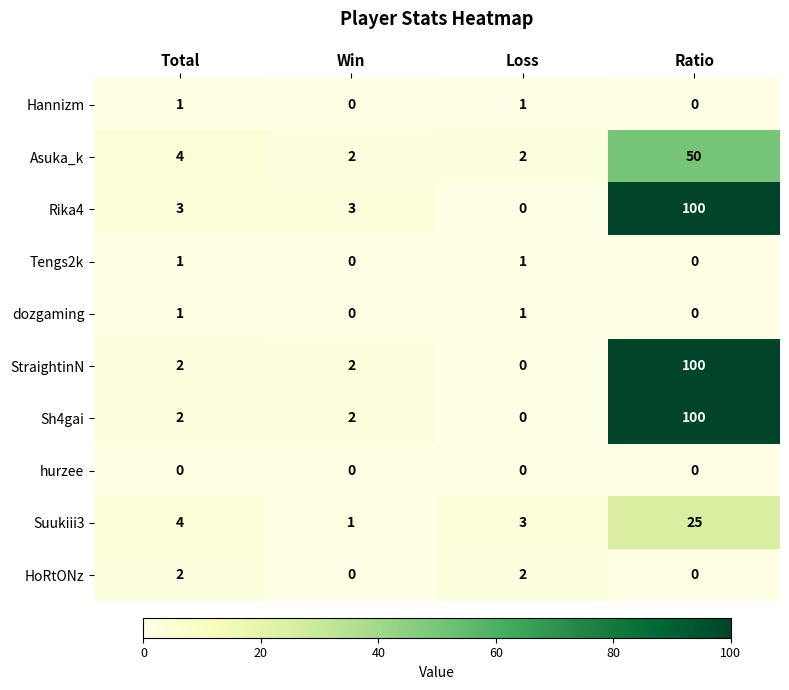

Is it true that Suukiii3 equals 3 at Loss?

True